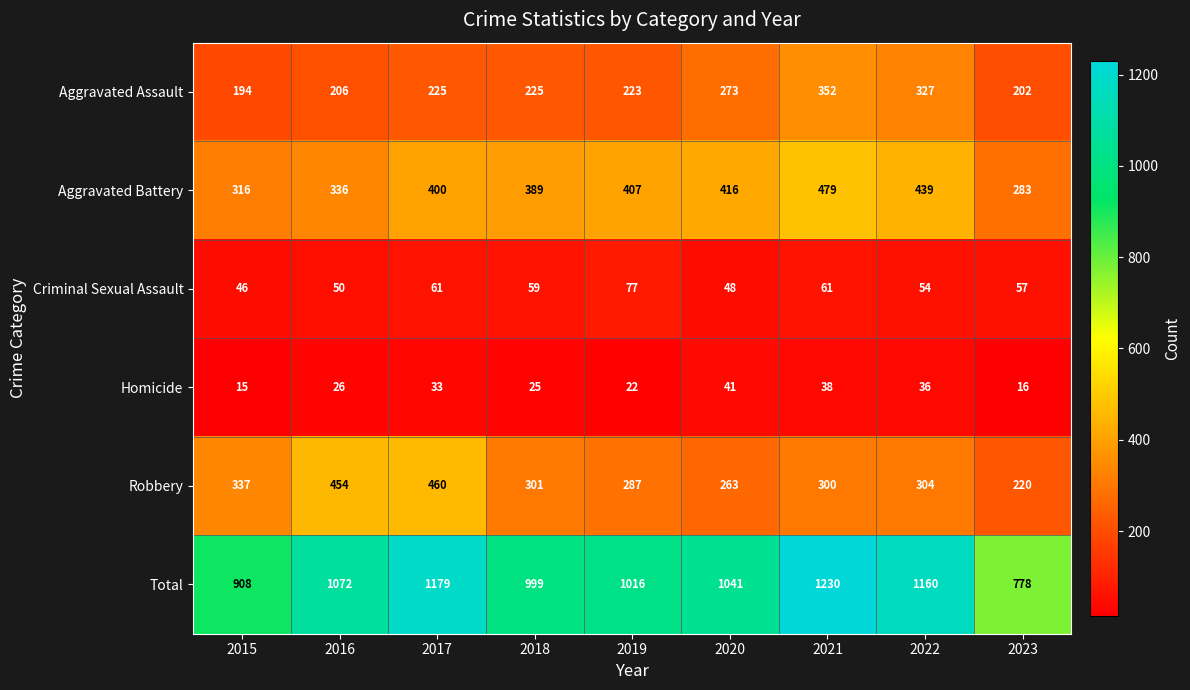

Which label corresponds to the largest value in the chart?

2021